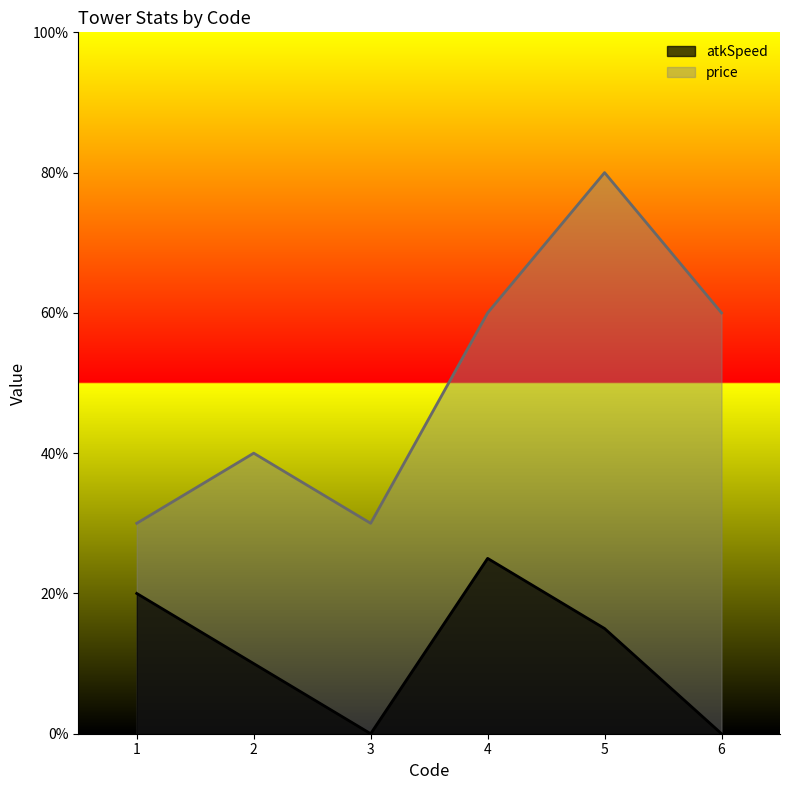

What are all the series names shown in the legend?

atkSpeed, price